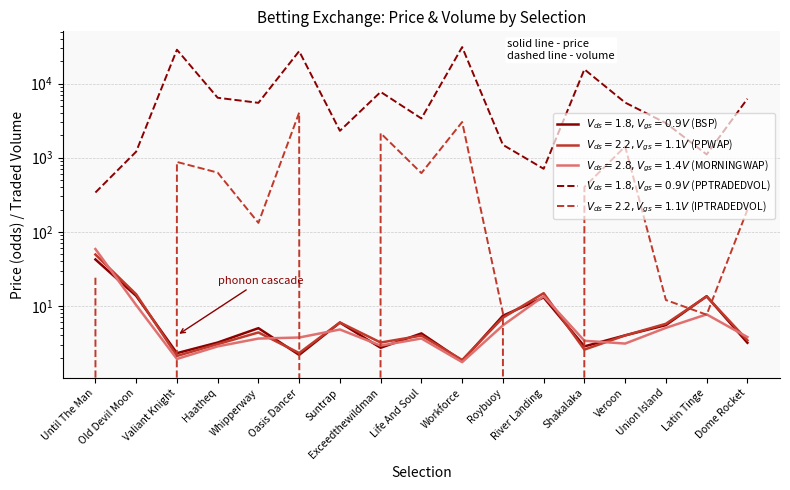

At which category is the sum across all series the highest?

Workforce